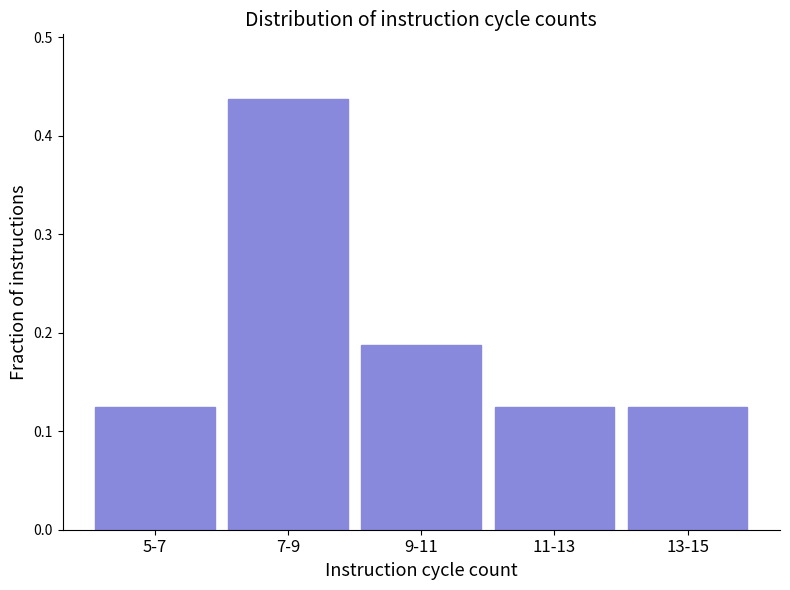

What is the label of the 3rd bar from the right?

9-11